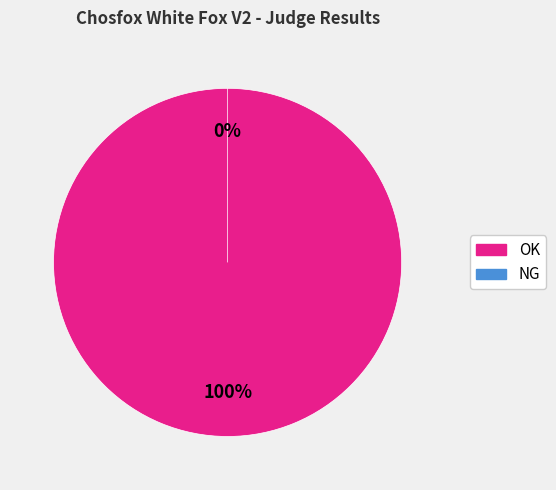

Which category accounts for the majority?

OK